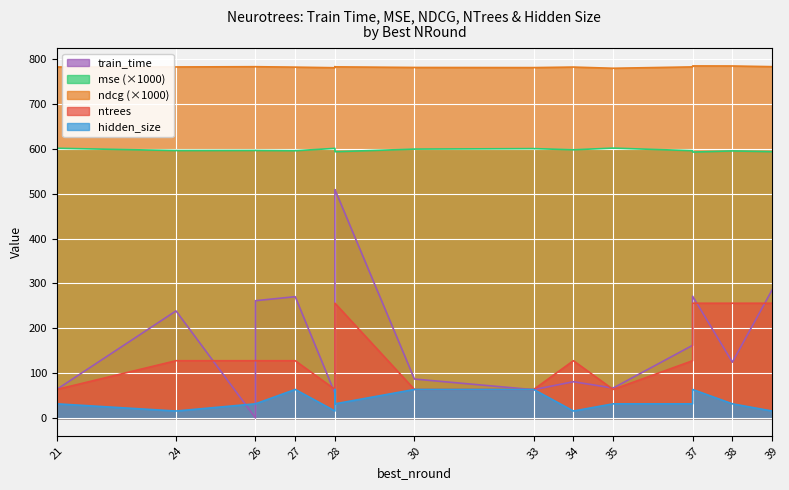

Reading left to right, transcribe all the data shown in this chart.

train_time: 21=64.1	24=238.9	26=0.6	26=261.6	27=270.6	28=0.6	28=508.5	28=508.9	30=87.2	33=63.5	34=81.3	35=67.1	37=0.6	37=162.3	38=124.7	39=285.7
mse_scaled: 21=0.6	24=0.6	26=0.6	26=0.6	27=0.6	28=0.6	28=0.6	28=0.6	30=0.6	33=0.6	34=0.6	35=0.6	37=0.6	37=0.6	38=0.6	39=0.6
ndcg_scaled: 21=0.8	24=0.8	26=0.8	26=0.8	27=0.8	28=0.8	28=0.8	28=0.8	30=0.8	33=0.8	34=0.8	35=0.8	37=0.8	37=0.8	38=0.8	39=0.8
ntrees: 21=64.0	24=128.0	26=128.0	26=128.0	27=128.0	28=64.0	28=256.0	28=256.0	30=64.0	33=64.0	34=128.0	35=64.0	37=256.0	37=128.0	38=256.0	39=256.0
hidden_size: 21=32.0	24=16.0	26=32.0	26=32.0	27=64.0	28=16.0	28=64.0	28=32.0	30=64.0	33=64.0	34=16.0	35=32.0	37=32.0	37=32.0	38=32.0	39=16.0